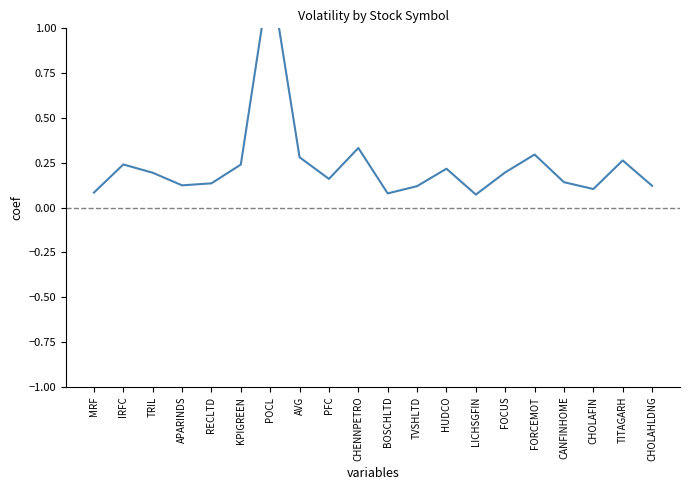

True or false: the data shows 0.0 at LICHSGFIN.

False